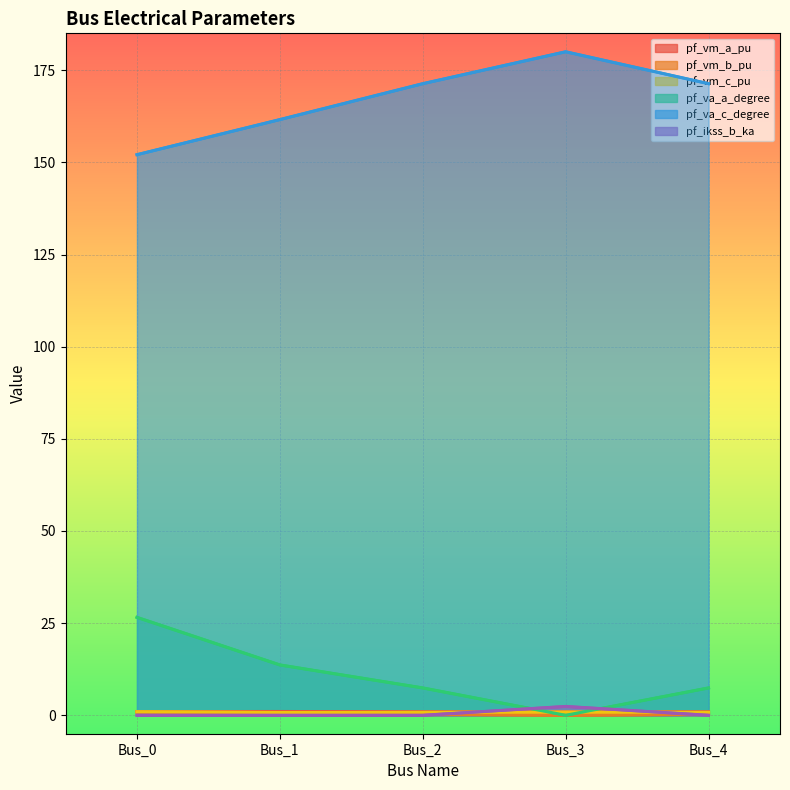

True or false: pf_va_c_degree has more than 2 interior local peaks.

False